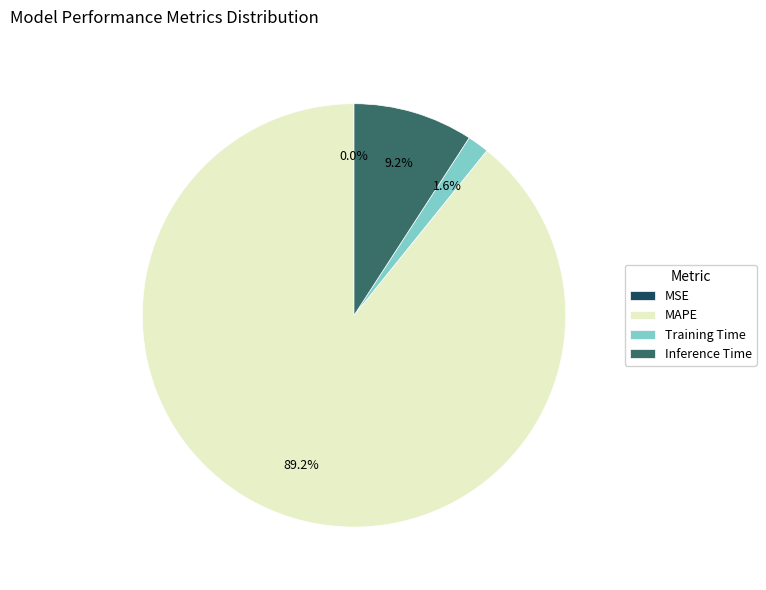

What is the largest slice in the pie chart?

MAPE